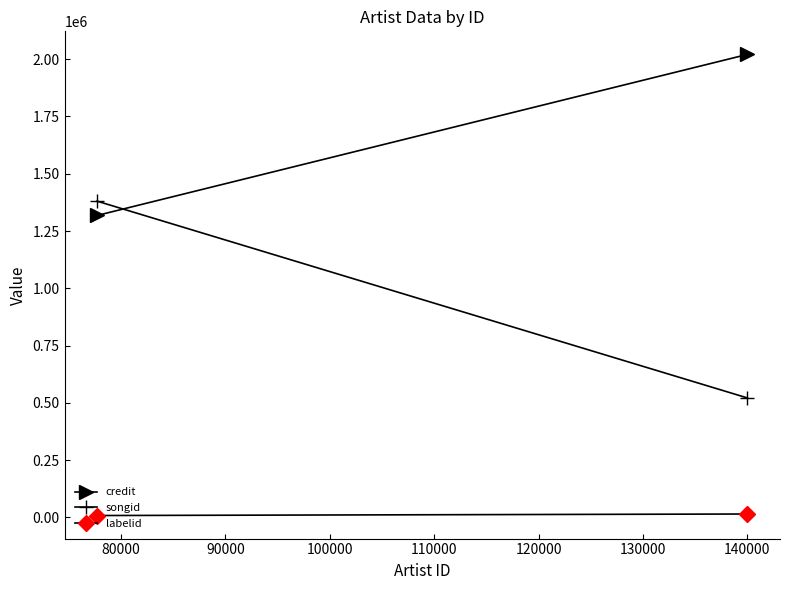

At how many categories does at least one series exceed 743787?

2